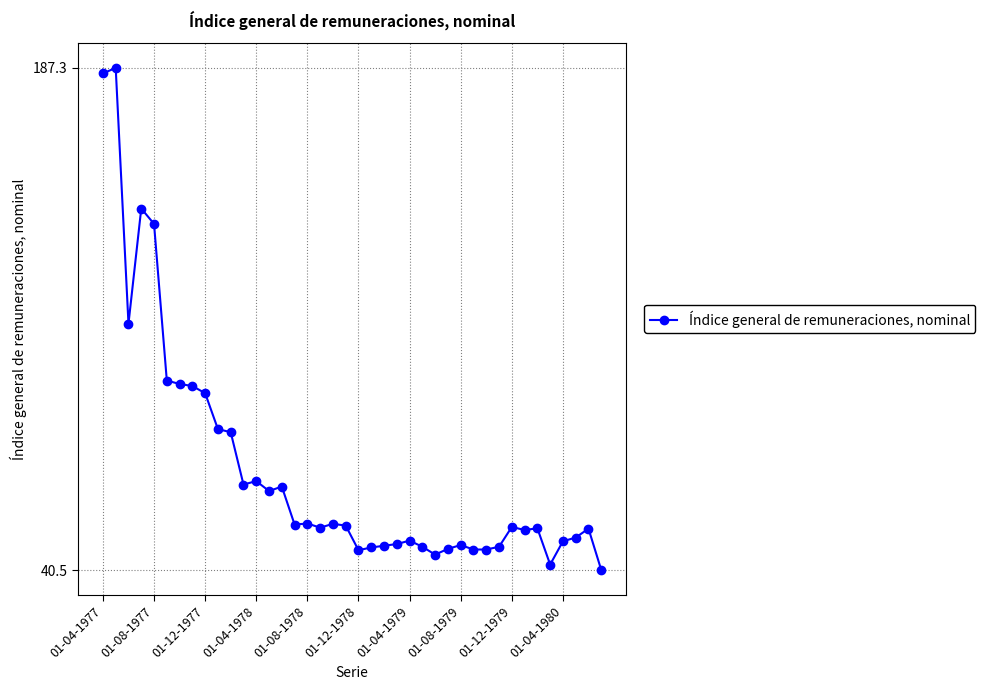

What is the value of the 24th point from the left?

48.1